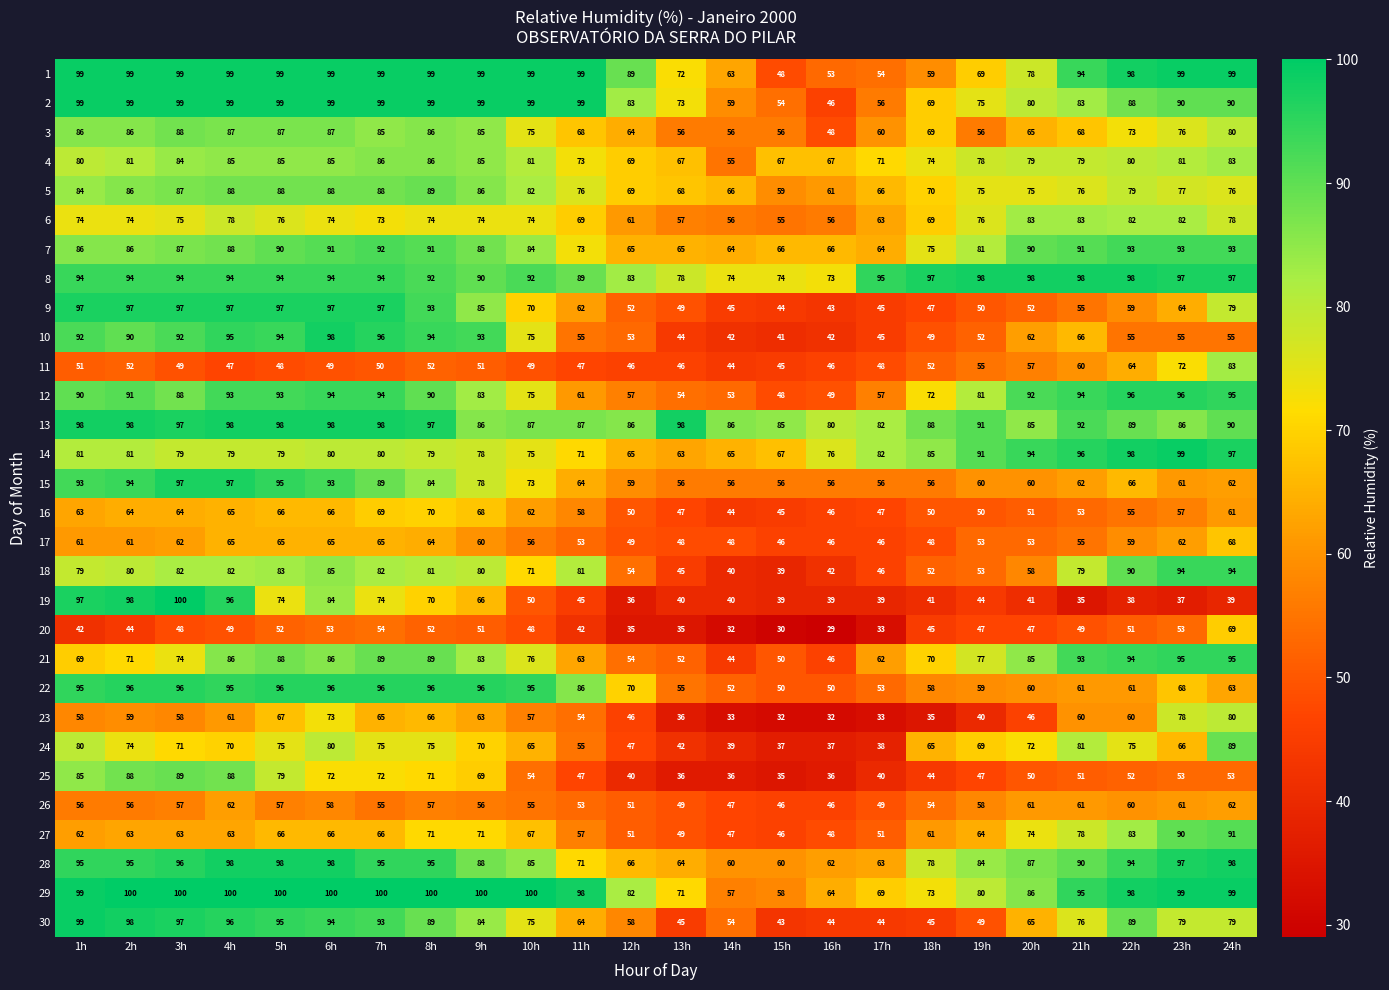

Count the number of data series in this chart.

30